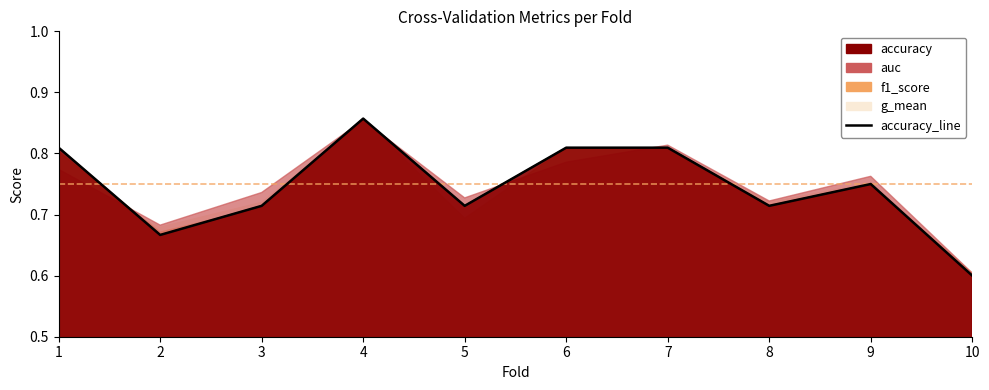

What is the minimum value shown in the chart?

0.6